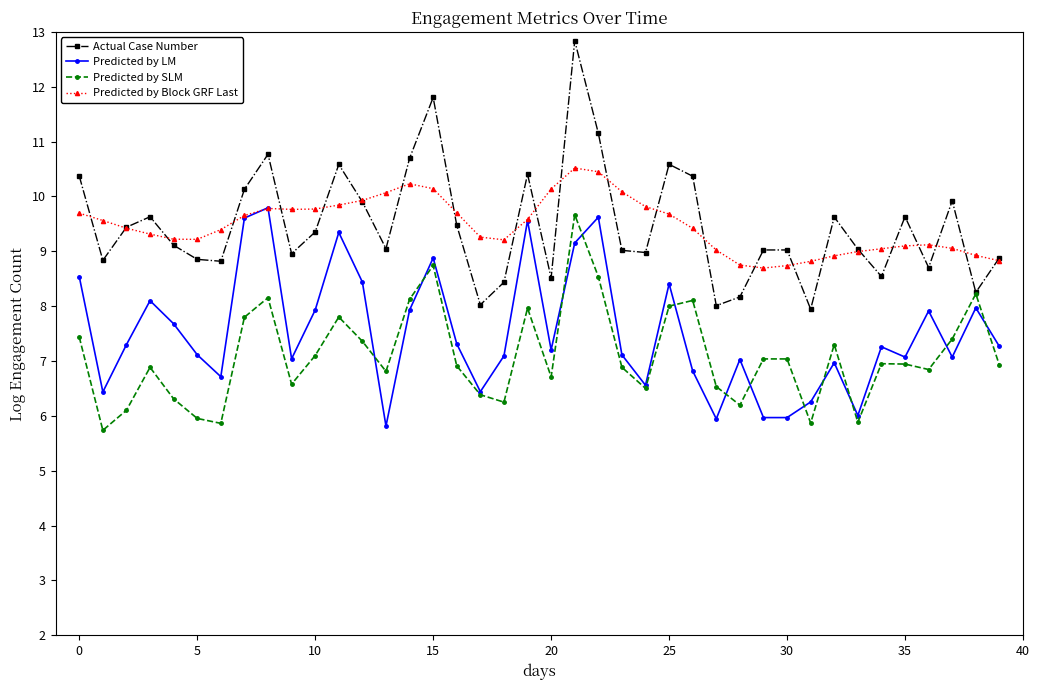

Count the number of categories in the chart.

40